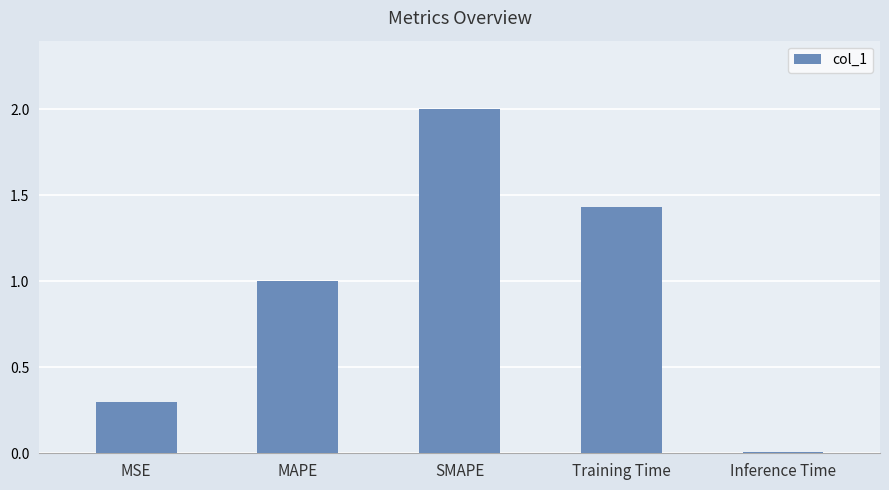

How many values are below 1?

2